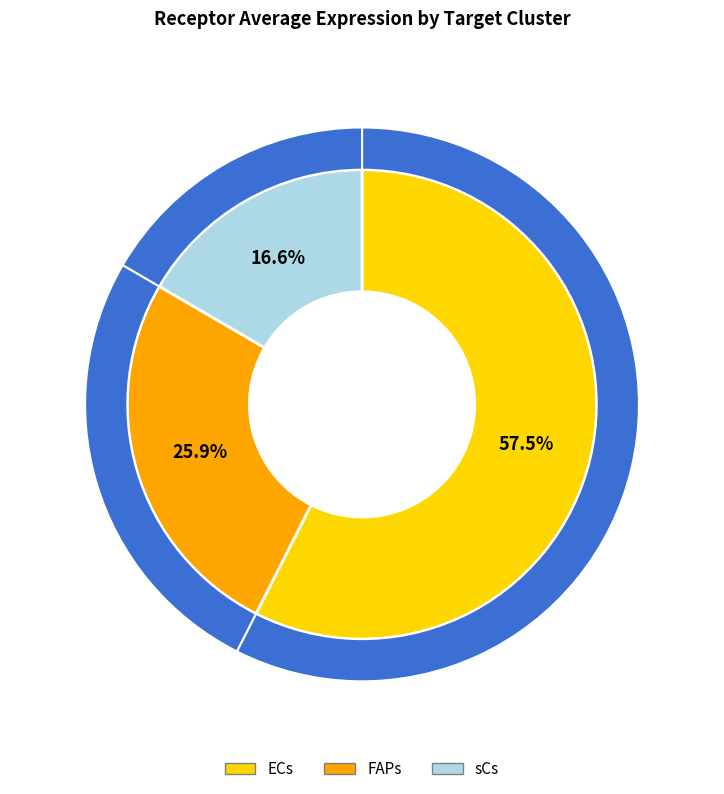

Rank the categories by value from highest to lowest.

ECs, FAPs, sCs